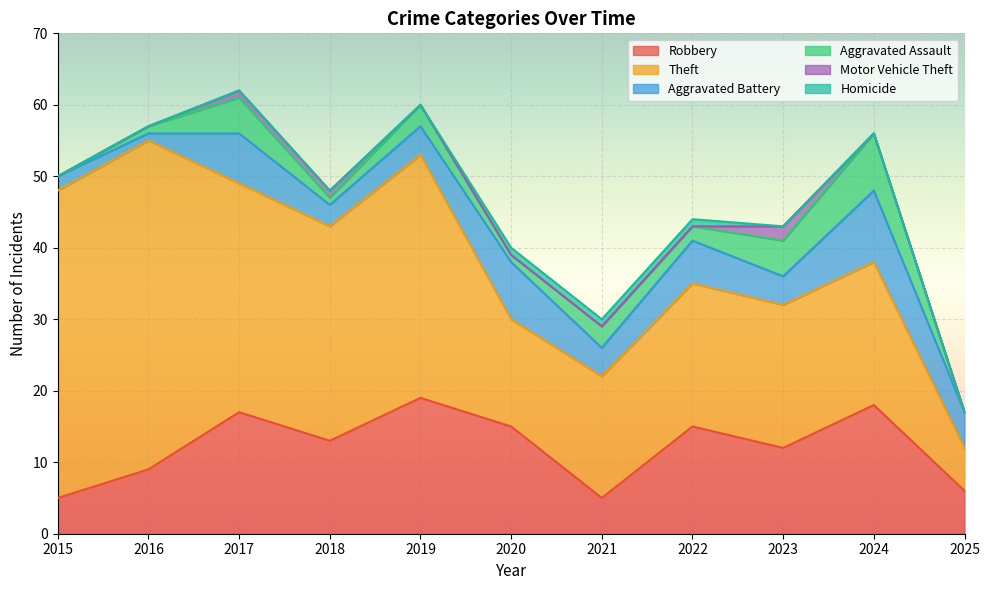

List the labels in order of Aggravated Battery value, largest first.

2024, 2020, 2017, 2022, 2025, 2019, 2021, 2023, 2018, 2015, 2016